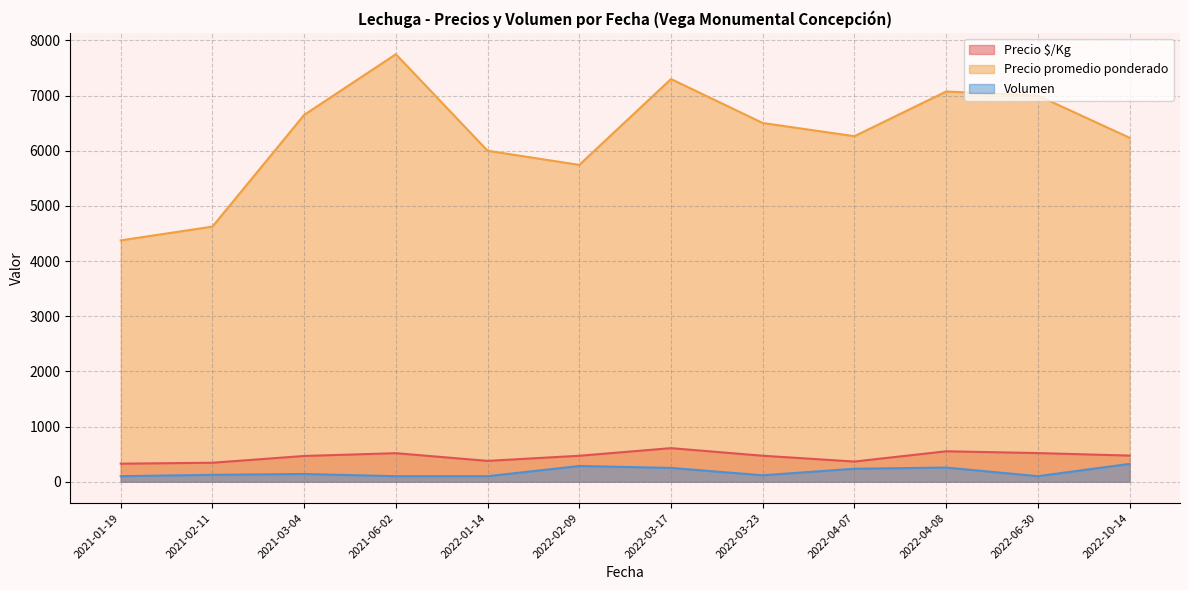

Between 2021-03-04 and 2022-04-07, which series saw the biggest shift?

Precio promedio ponderado